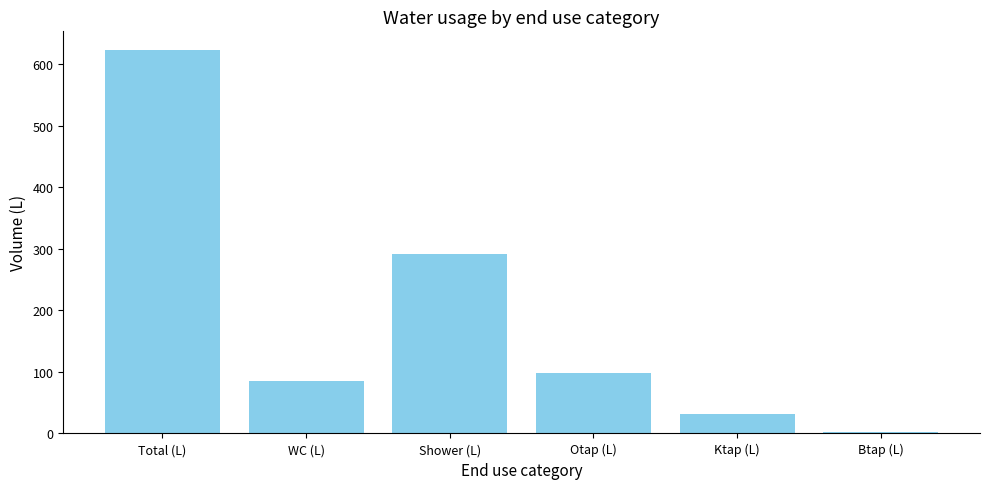

What is the value of the 1st bar from the left?

622